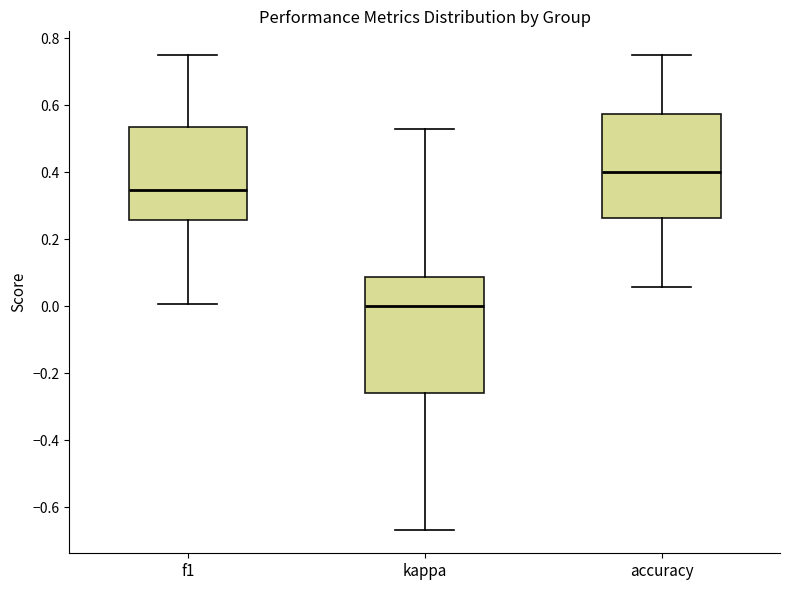

Which box's median line is the highest?

accuracy